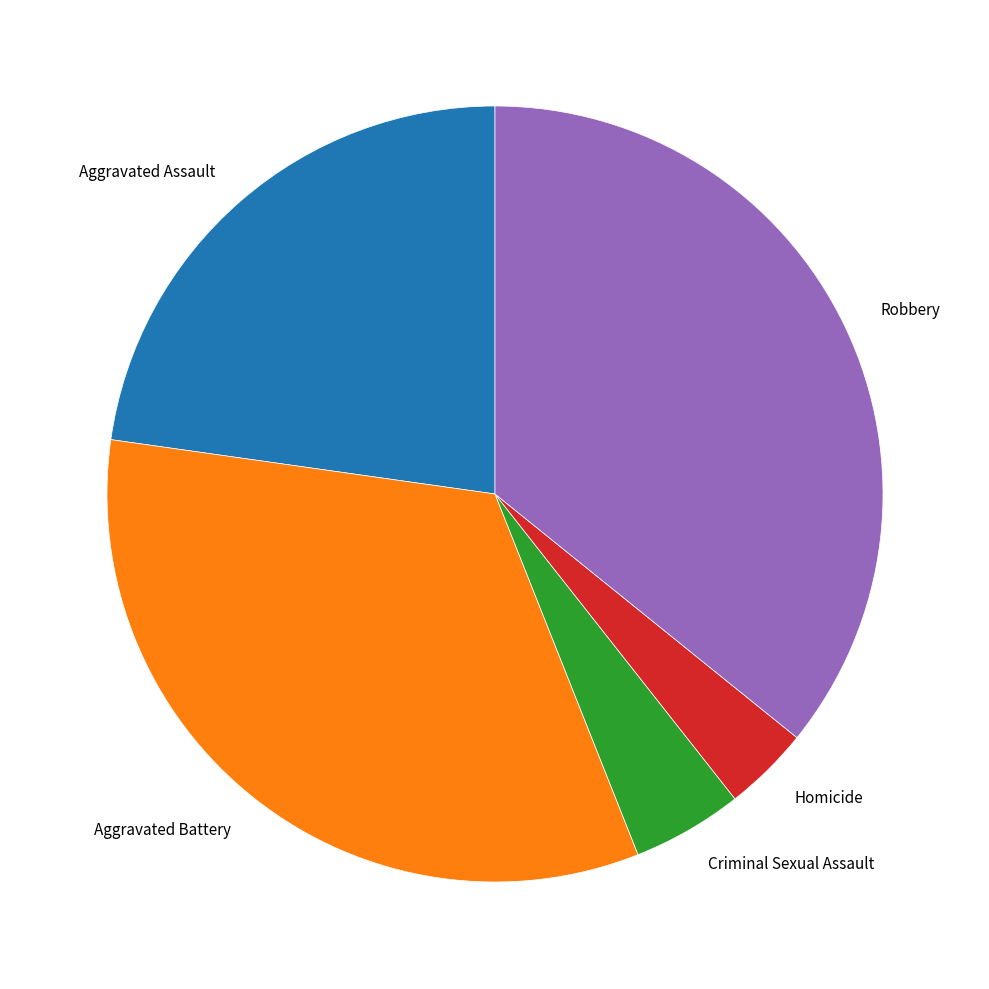

Which category has the smallest portion of the pie?

Homicide